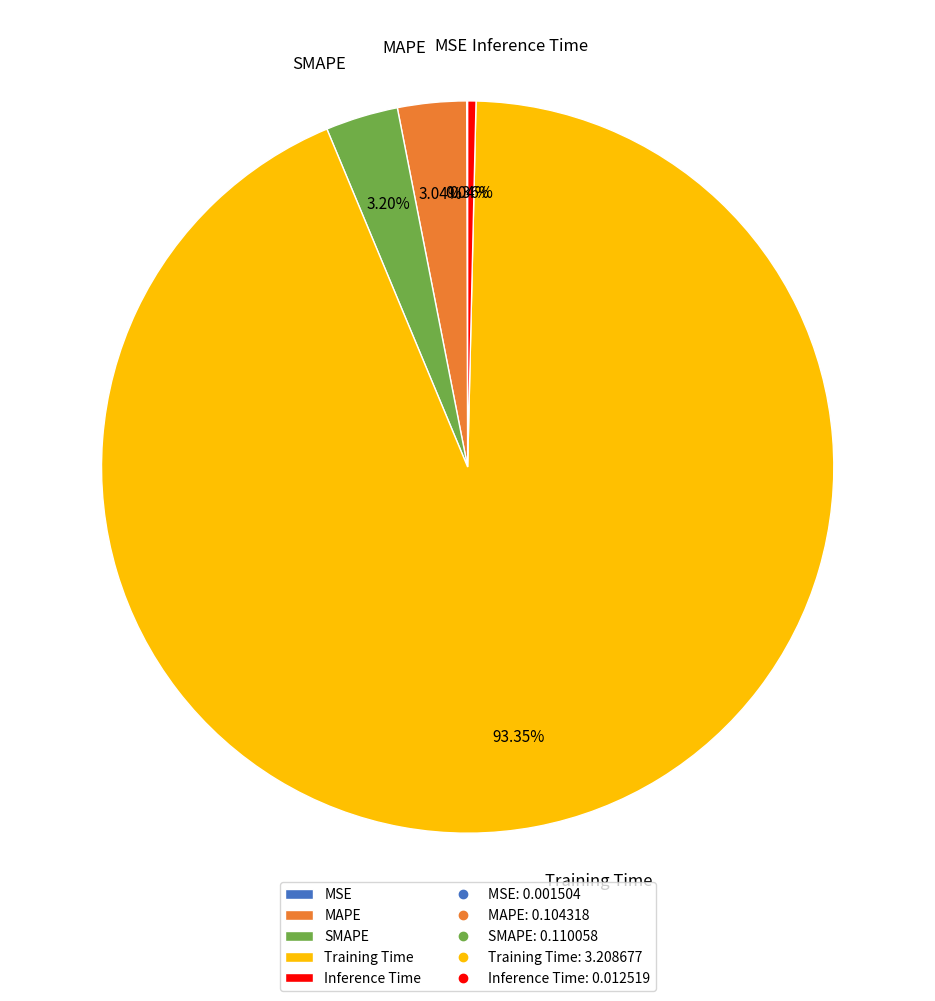

Is Training Time the majority of the pie?

Yes